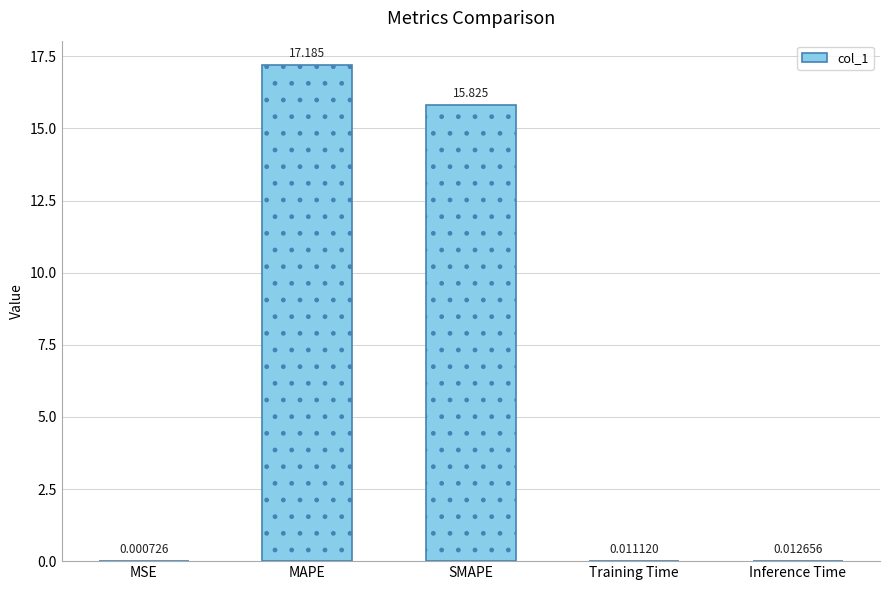

Which has a higher value, Training Time or MAPE?

MAPE